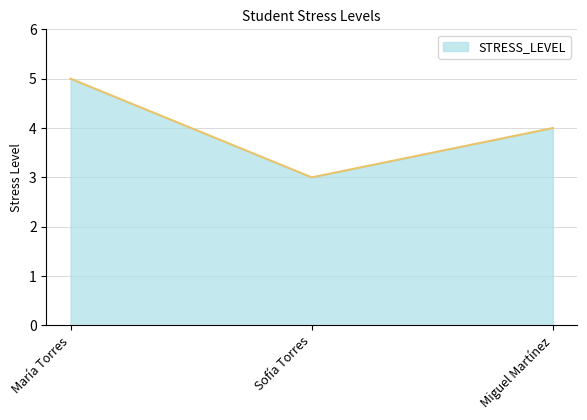

Rank the categories by value from highest to lowest.

María Torres, Miguel Martínez, Sofía Torres